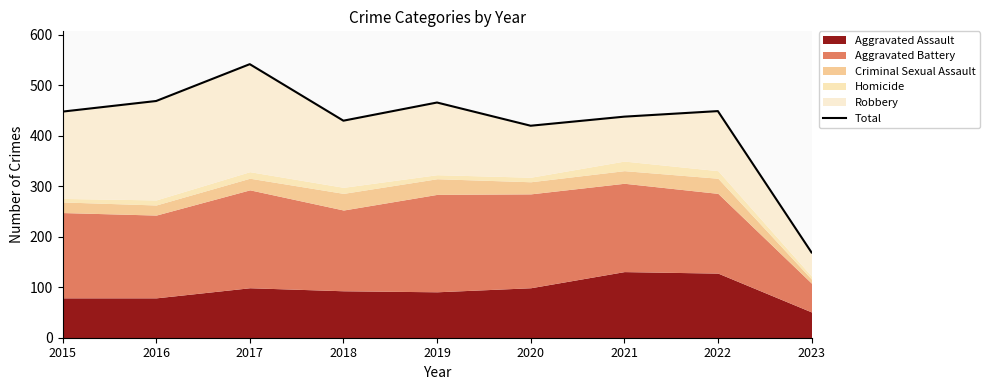

At which label does the data first exceed 448?

2016